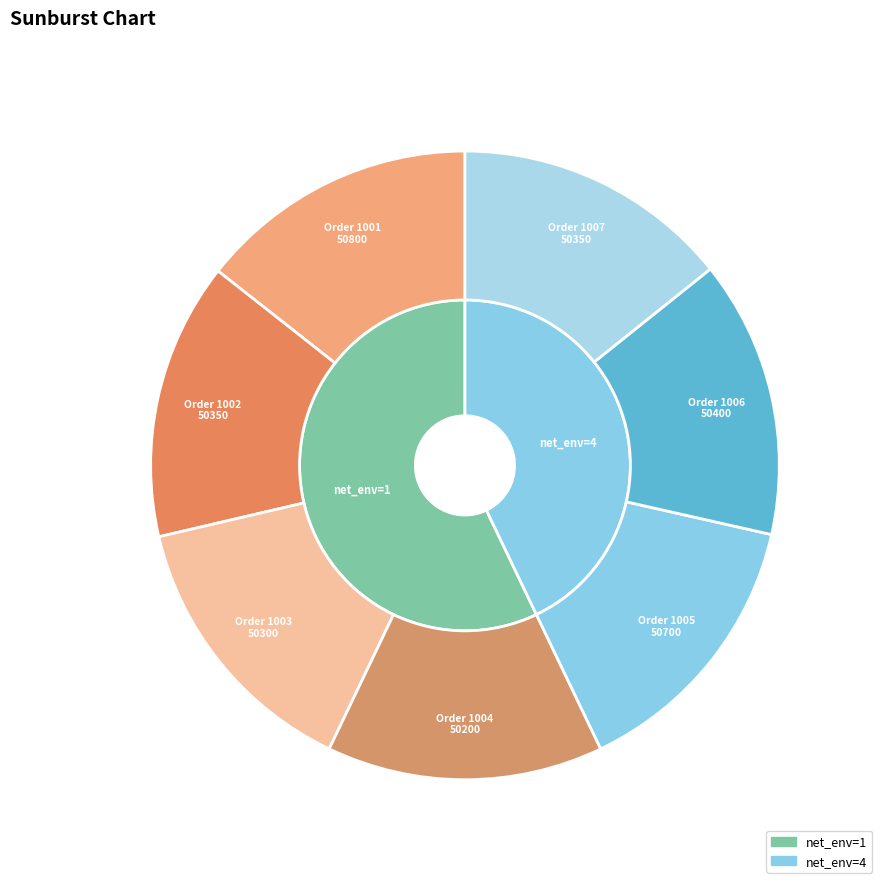

How many segments does this pie chart have?

7